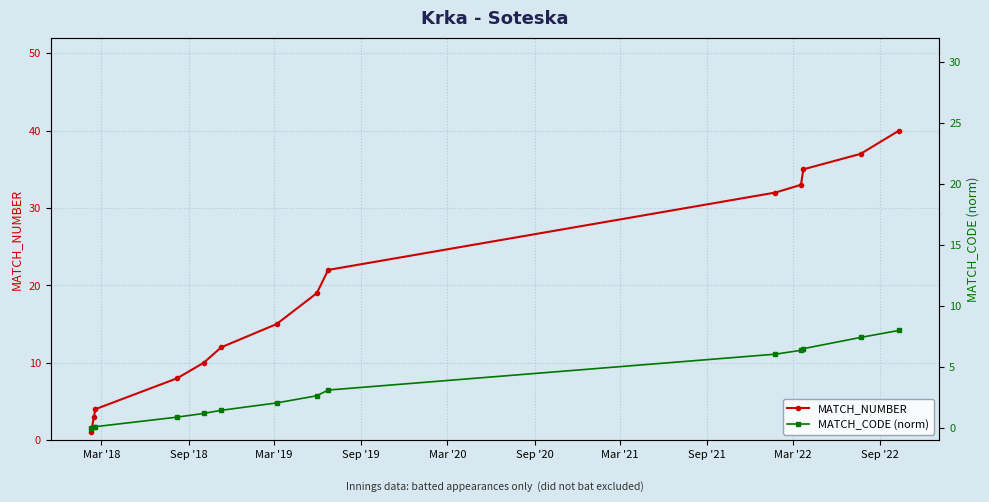

At how many categories does at least one series exceed 30?

5